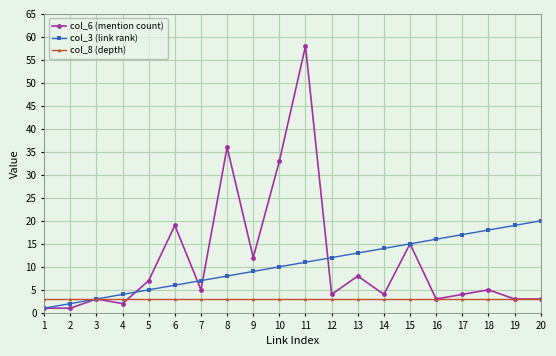

Reading right to left, list all the values displayed in this chart.

col_6 (mention count): 3	3	5	4	3	15	4	8	4	58	33	12	36	5	19	7	2	3	1	1
col_3 (link rank): 20	19	18	17	16	15	14	13	12	11	10	9	8	7	6	5	4	3	2	1
col_8 (depth): 3	3	3	3	3	3	3	3	3	3	3	3	3	3	3	3	3	3	3	3